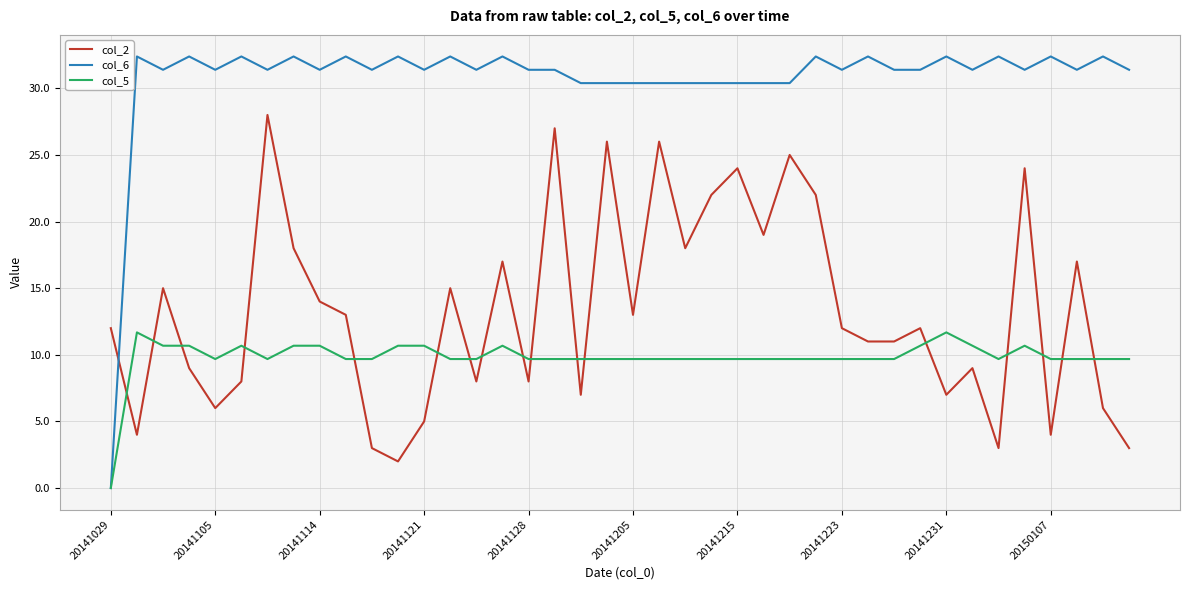

True or false: col_2 has more than 0 points higher than both neighbors.

True